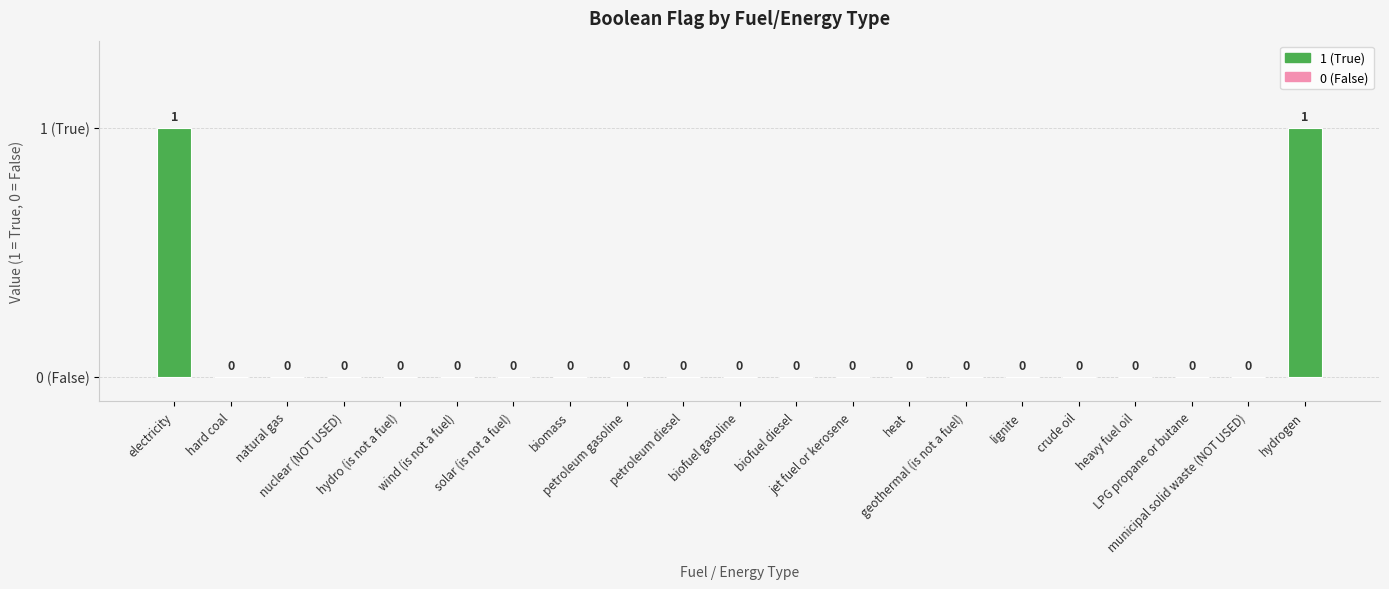

The value at electricity is 1. True or false?

True